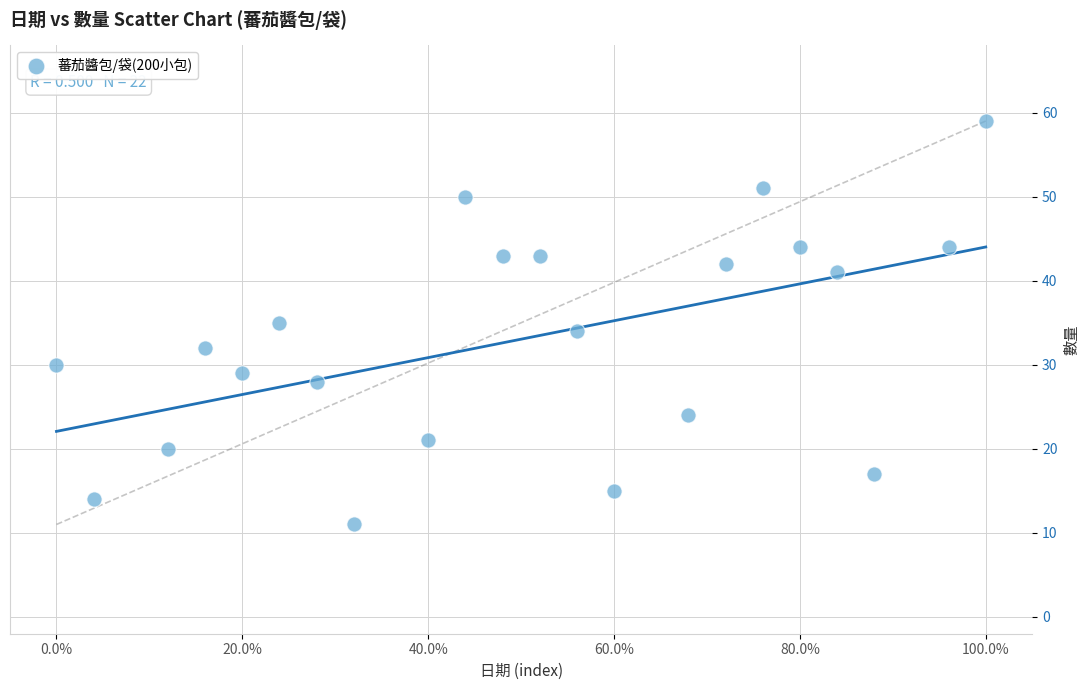

What is the range of Y values (max minus min)?

48